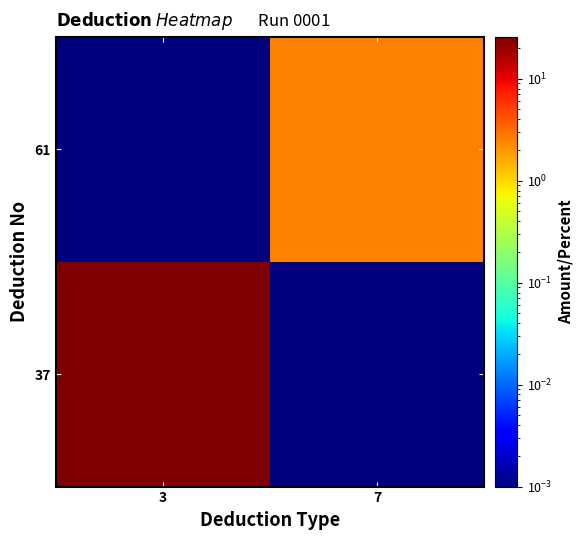

Which category has the lowest value across all series?

7